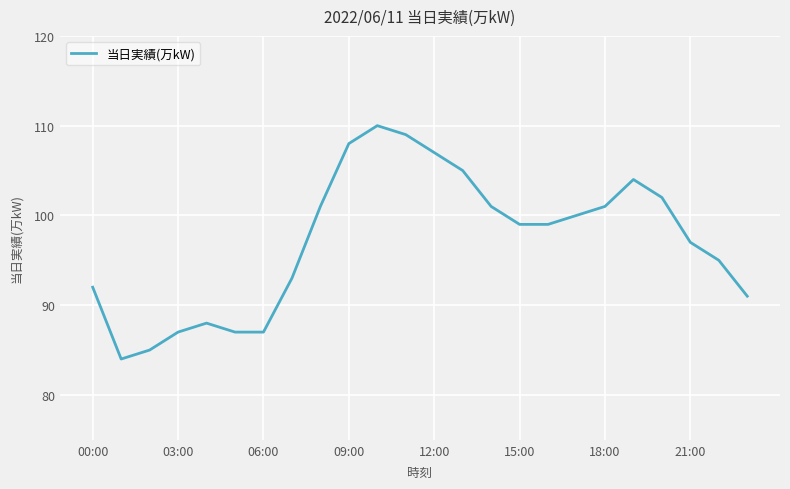

What is the sum of all values?

2332